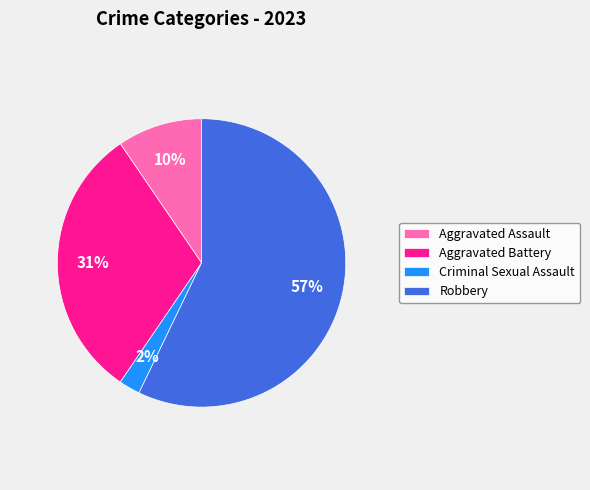

What percentage is the Aggravated Battery slice, to the nearest percent?

31%